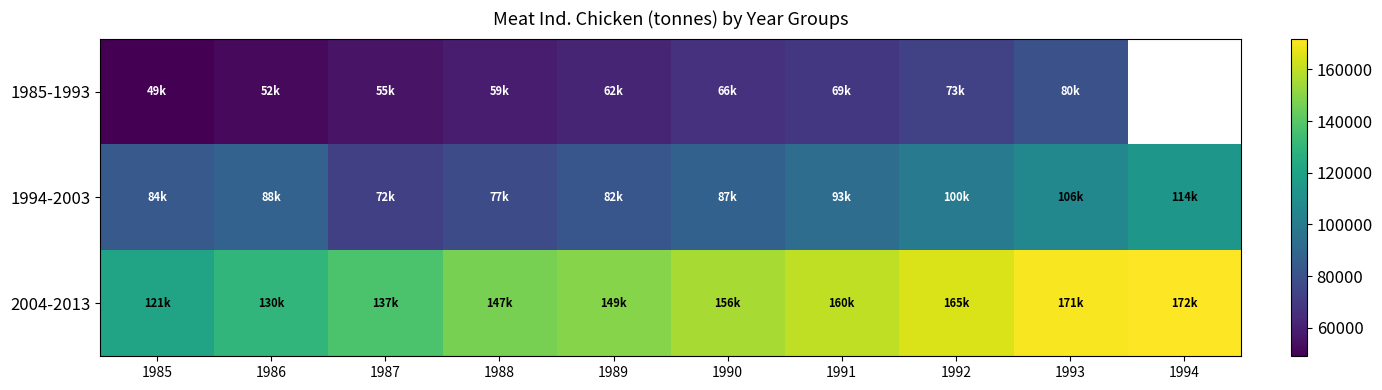

Between 1990 and 1986, which is larger?

1990